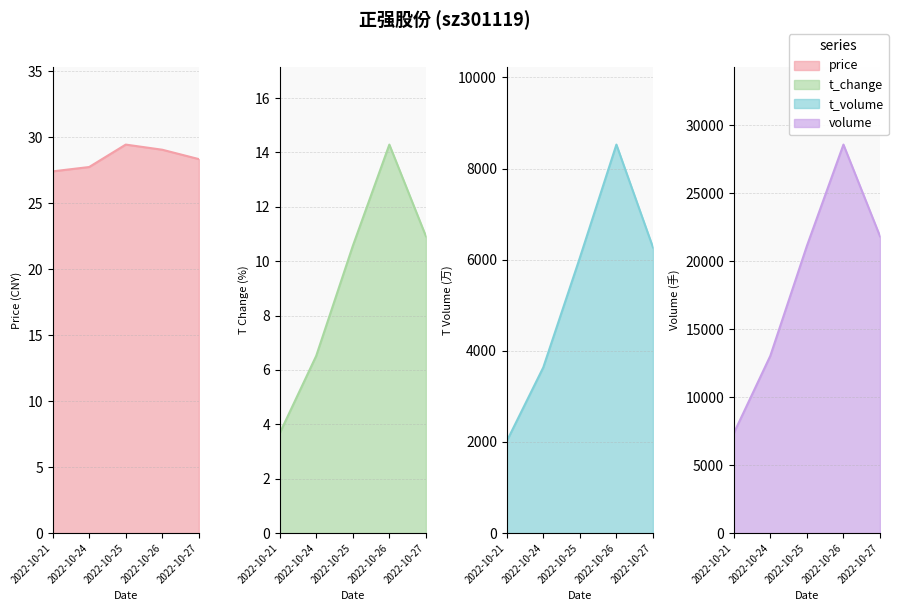

Between 2022-10-24 and 2022-10-27, which is larger?

2022-10-27